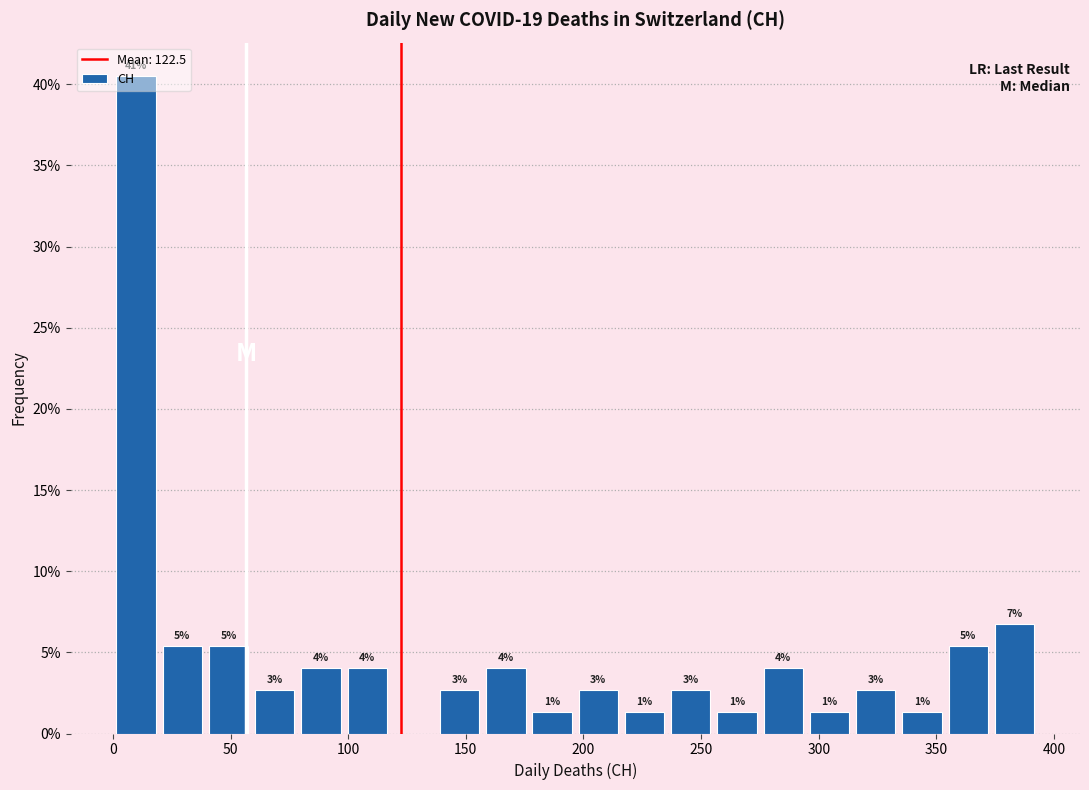

Around what value on the x-axis is the tallest bar? Give the approximate position of its centre, as read against the axis.

10